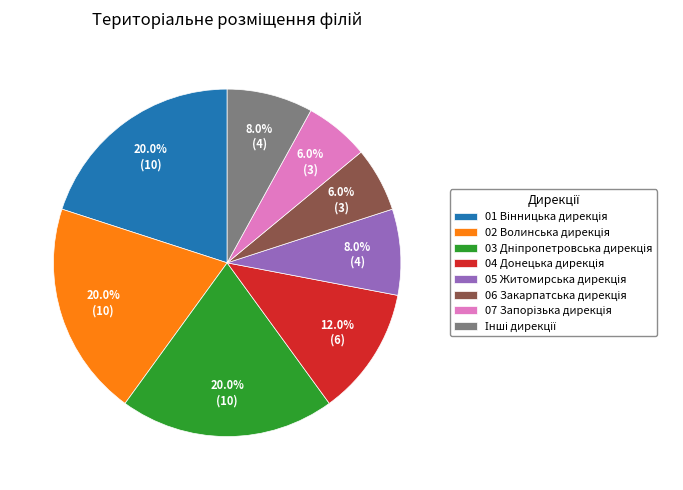

Is there any slice that represents more than half of the pie?

No